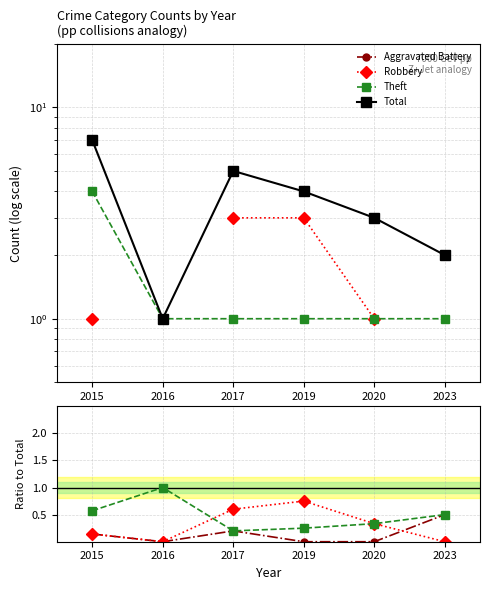

Where is the first local minimum for Aggravated Battery?

2016